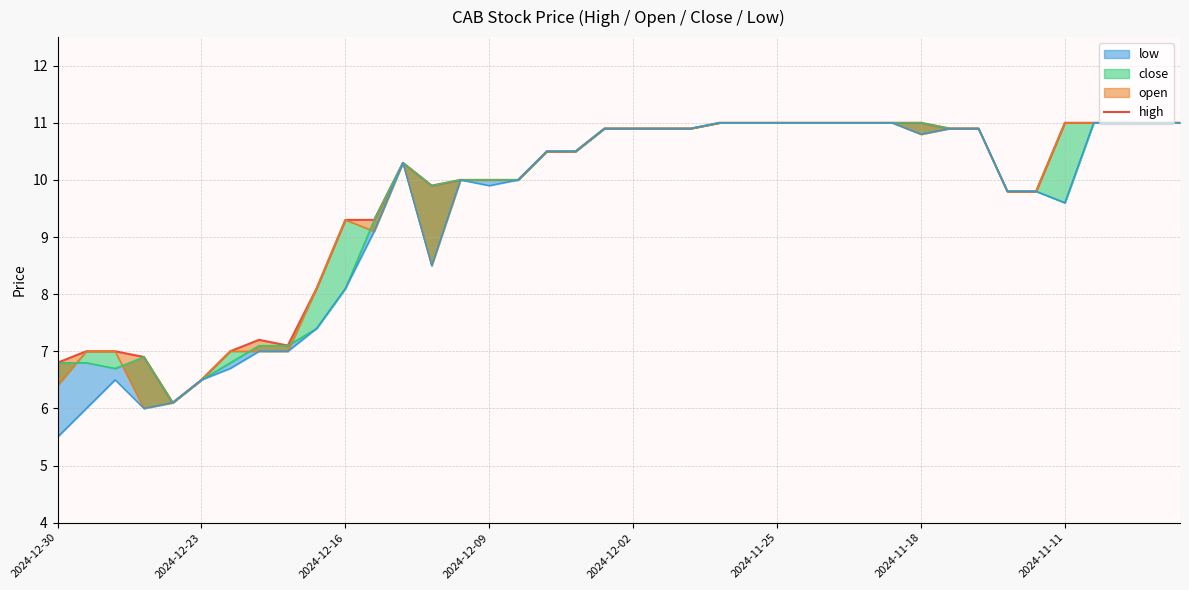

True or false: the data shows 16.7 at 16.

False